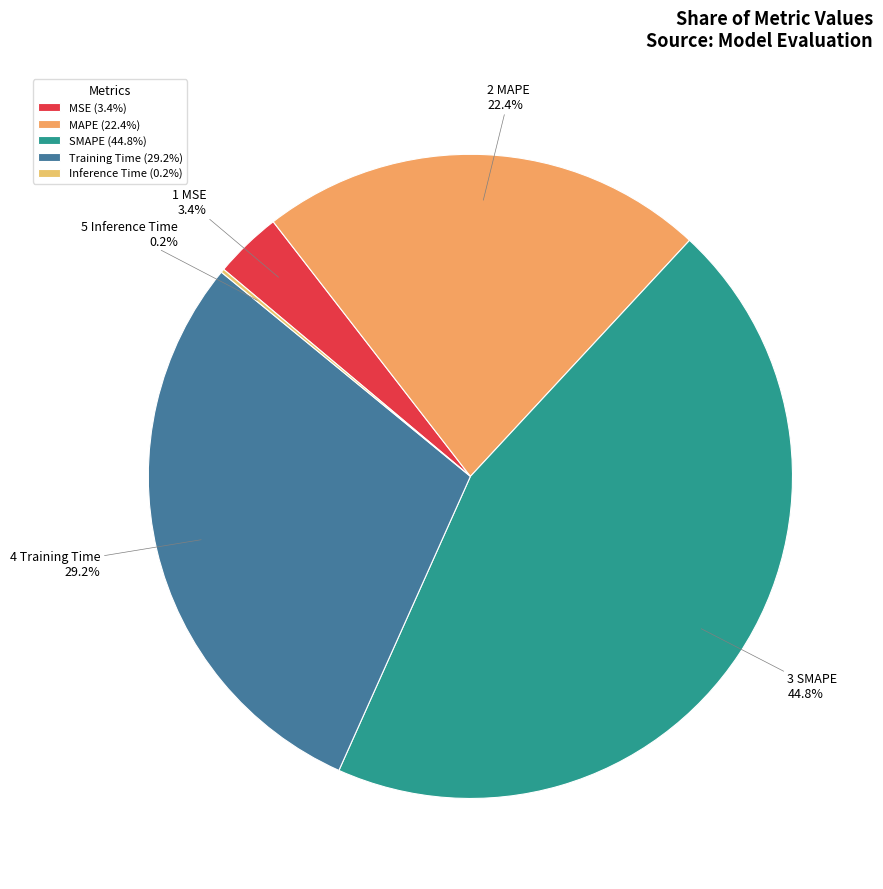

To the nearest percent, what portion does Training Time represent?

29%